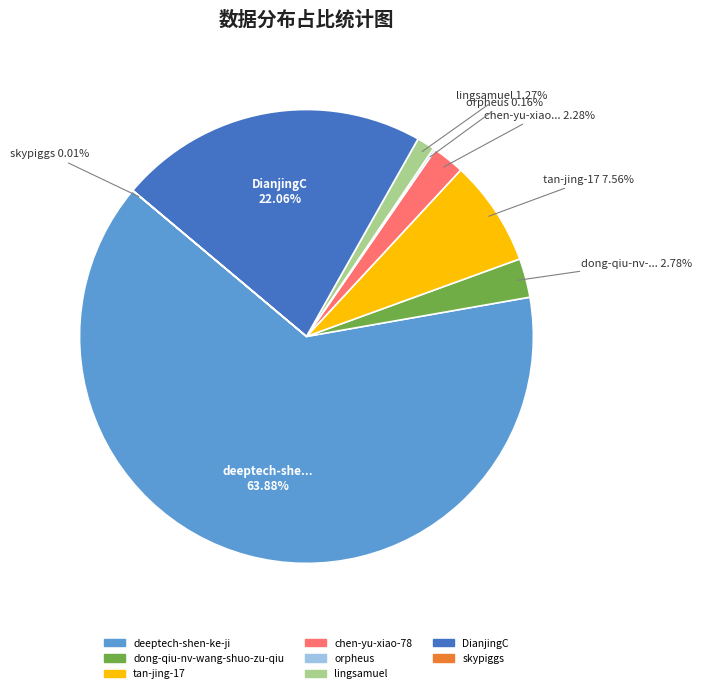

Is it true that chen-yu-xiao-78 is 2% of the pie?

True